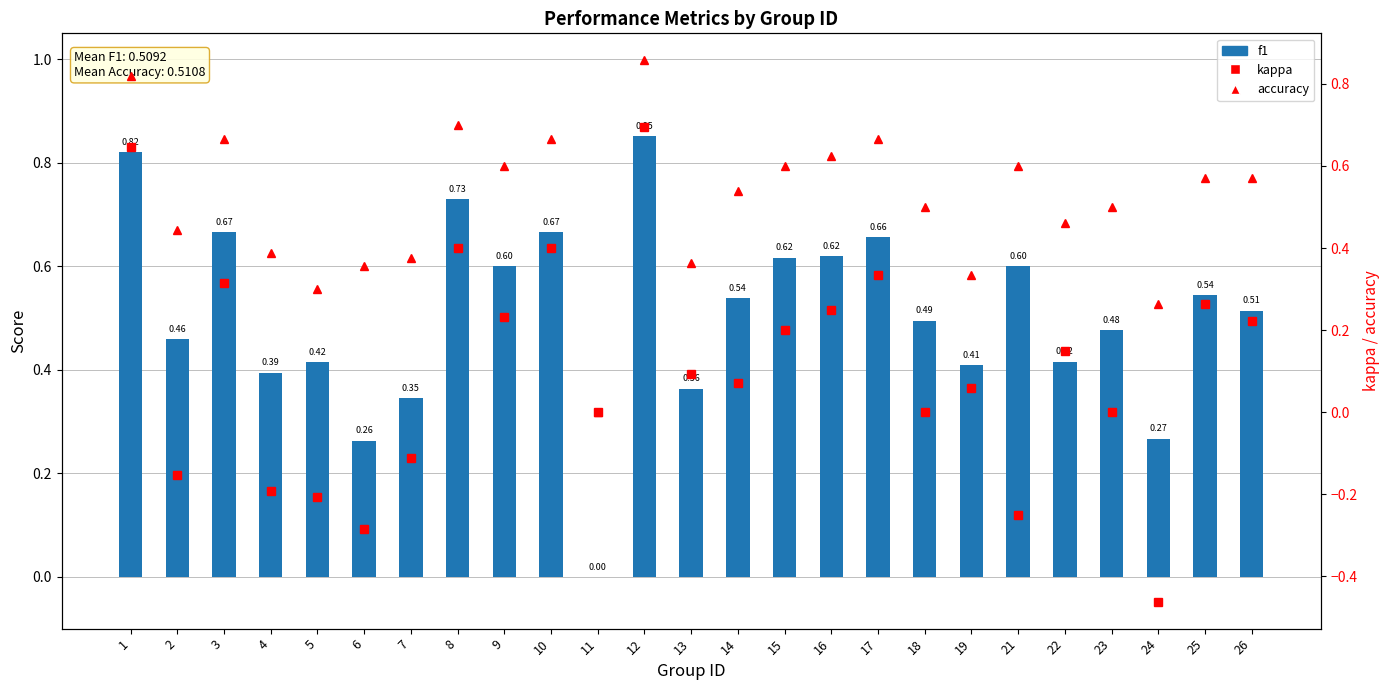

Which category has the lowest value in the f1 series?

11